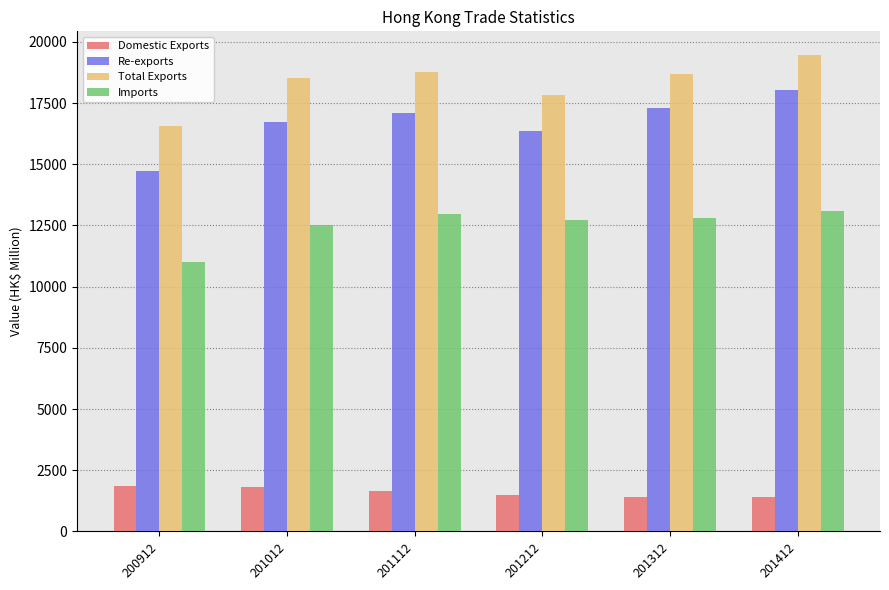

What are all the series names shown in the legend?

Domestic Exports, Re-exports, Total Exports, Imports